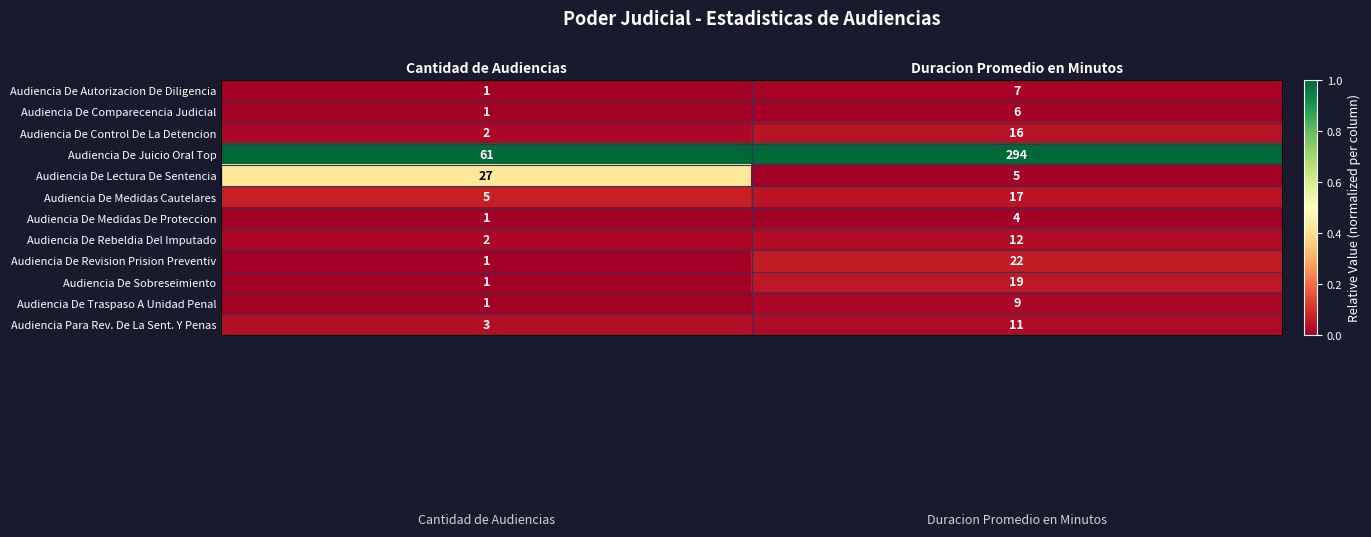

What is the average value of the Audiencia De Comparecencia Judicial series?

4